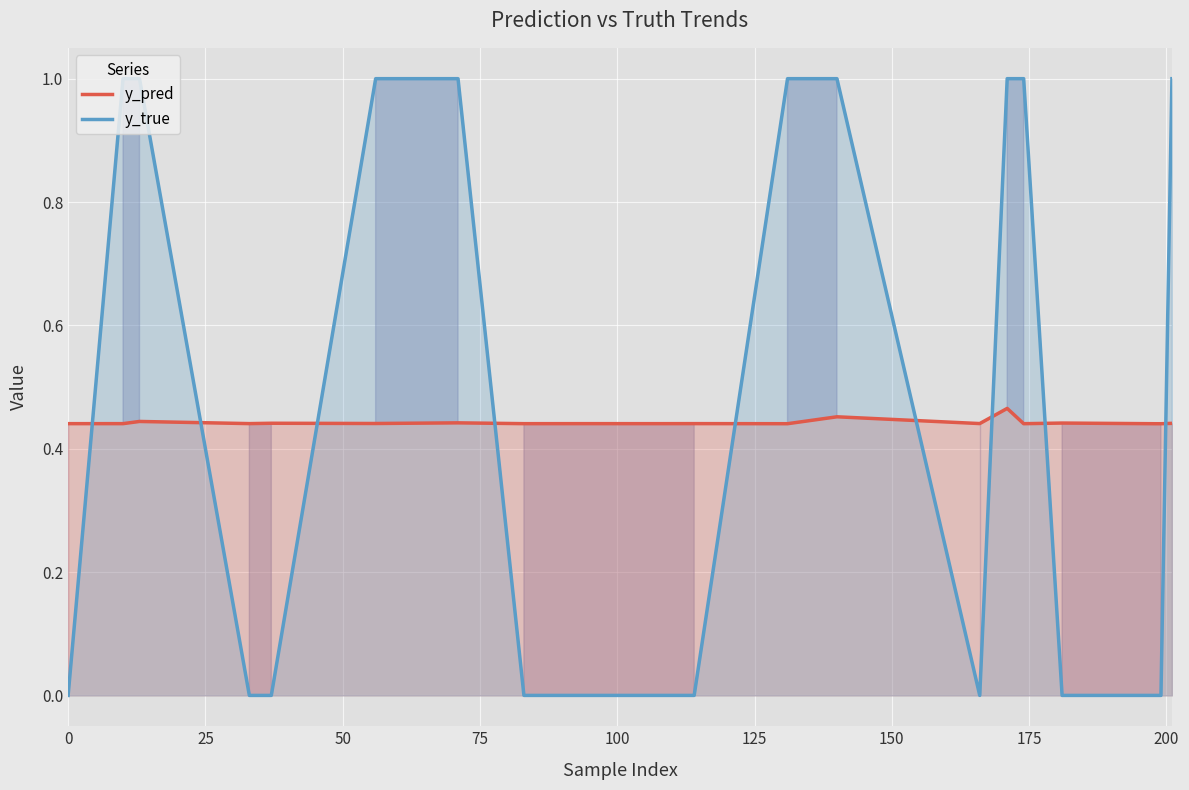

What is the greatest value displayed?

1.0